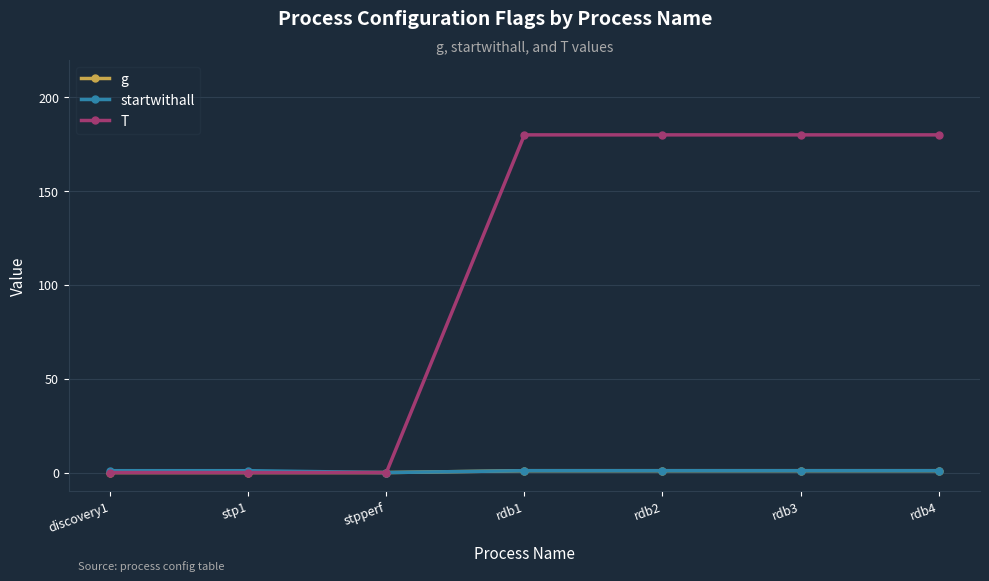

Reading left to right, extract all data points from this chart.

g: discovery1=0	stp1=0	stpperf=0	rdb1=1	rdb2=1	rdb3=1	rdb4=1
startwithall: discovery1=1	stp1=1	stpperf=0	rdb1=1	rdb2=1	rdb3=1	rdb4=1
T: discovery1=0	stp1=0	stpperf=0	rdb1=180	rdb2=180	rdb3=180	rdb4=180